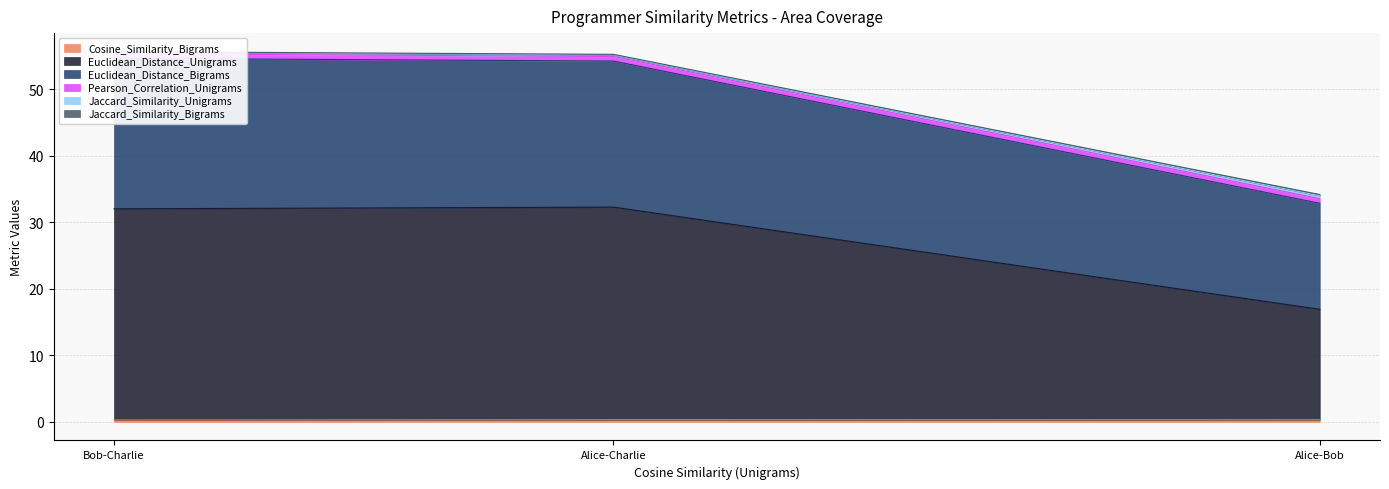

Which category has the lowest value across all series?

Bob-Charlie